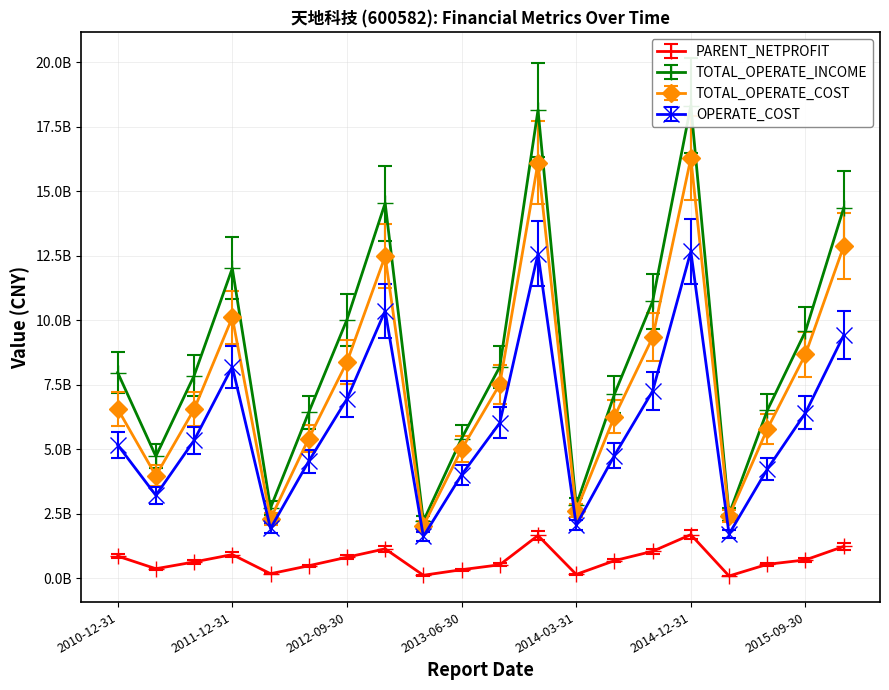

What is the value of the PARENT_NETPROFIT point at the 7th from the left?

808538296.2